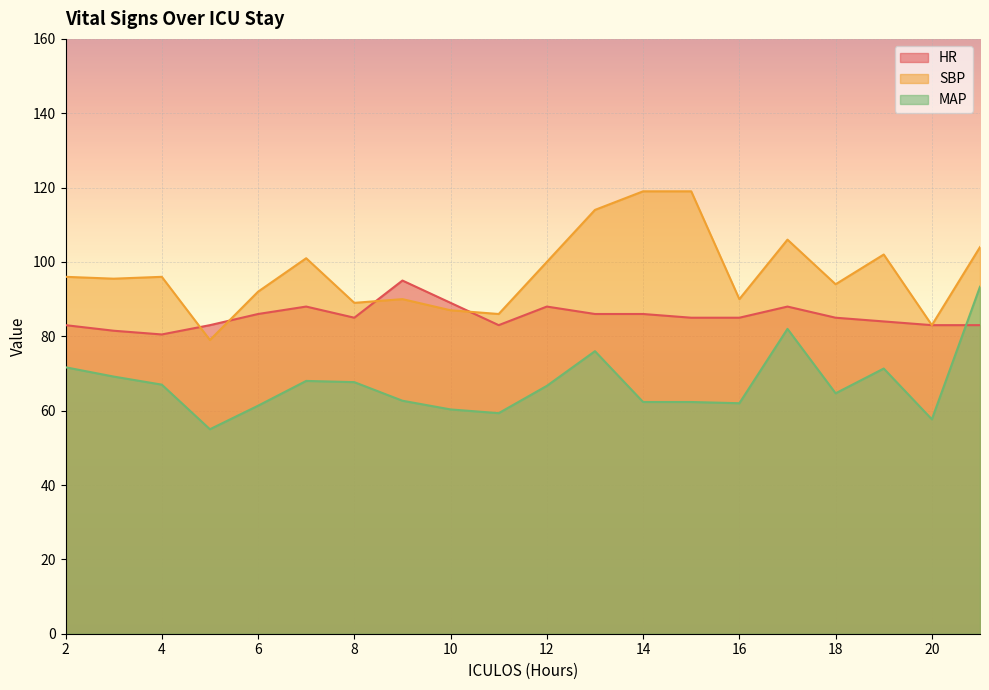

Where do HR and SBP first cross each other?

4 and 5